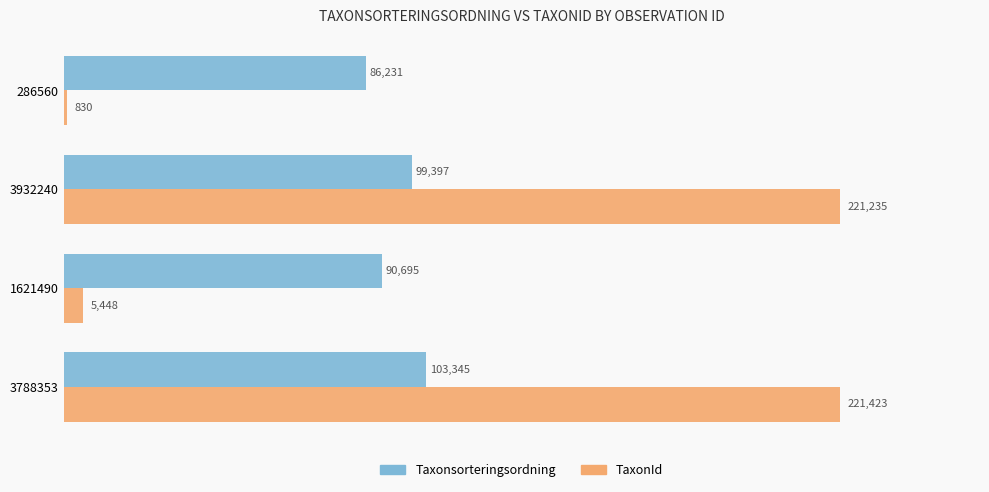

Which series has the largest range (max minus min)?

TaxonId